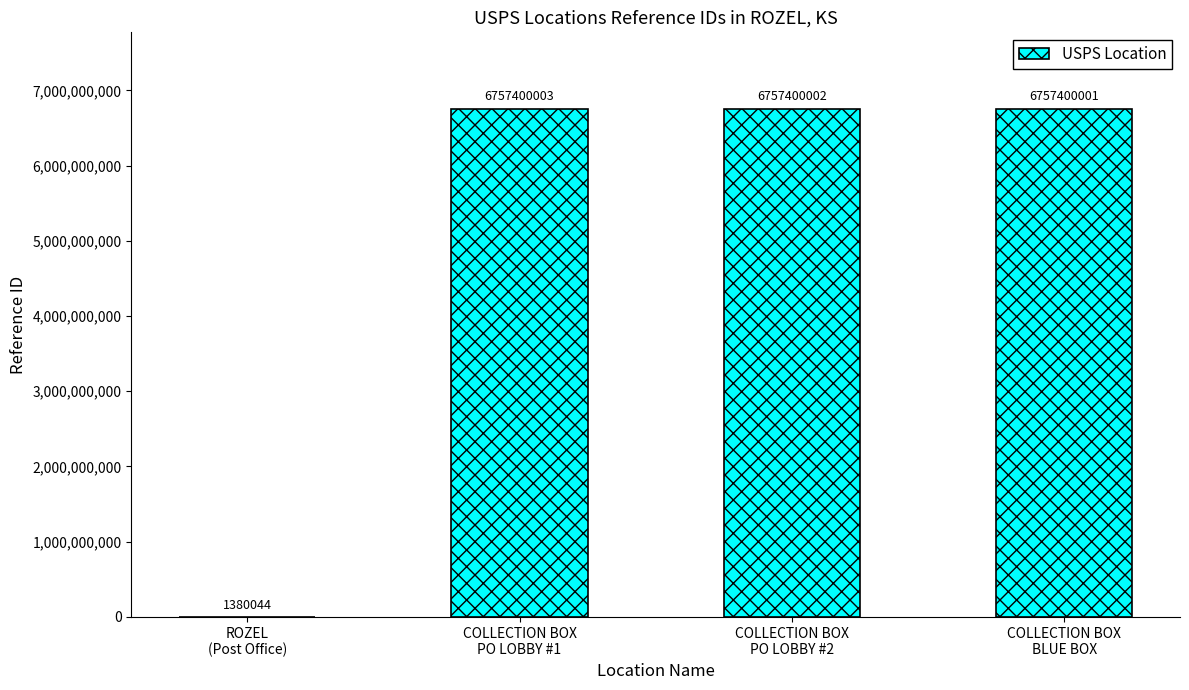

What is the sum of all values?

20273580050